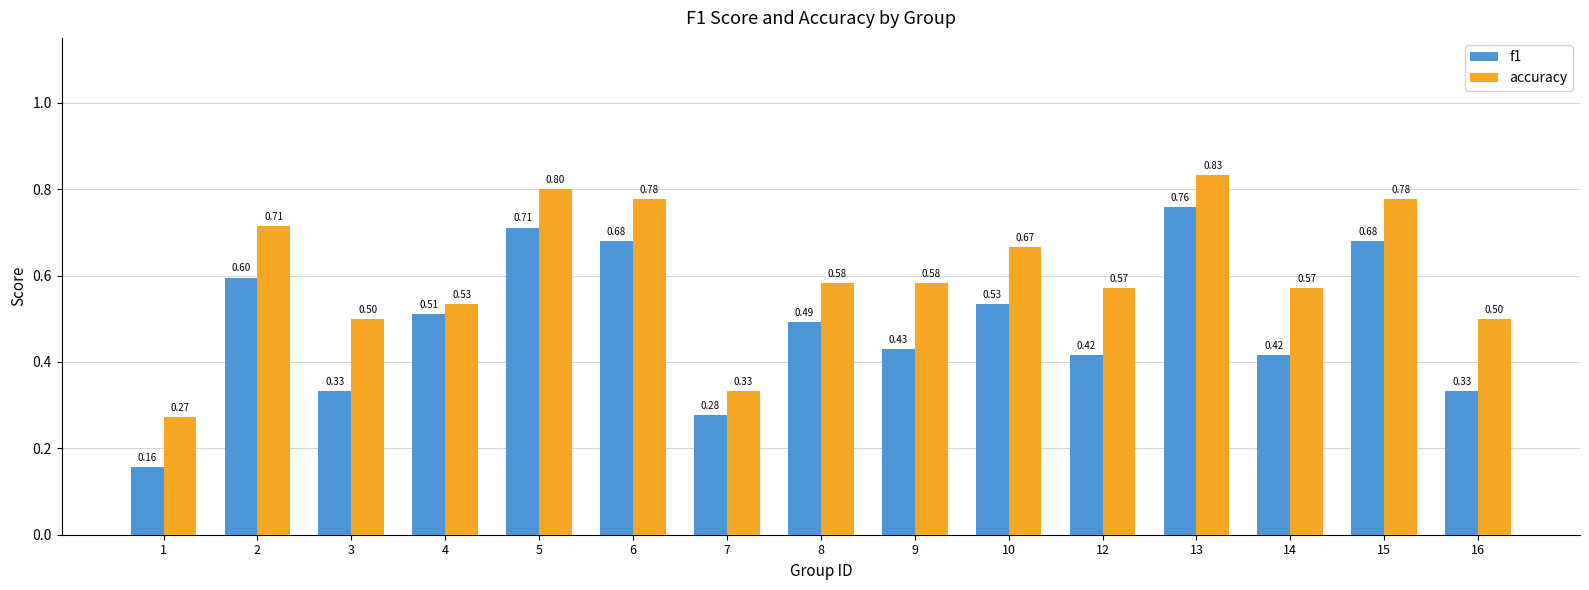

At which label is f1 closest to 0?

1